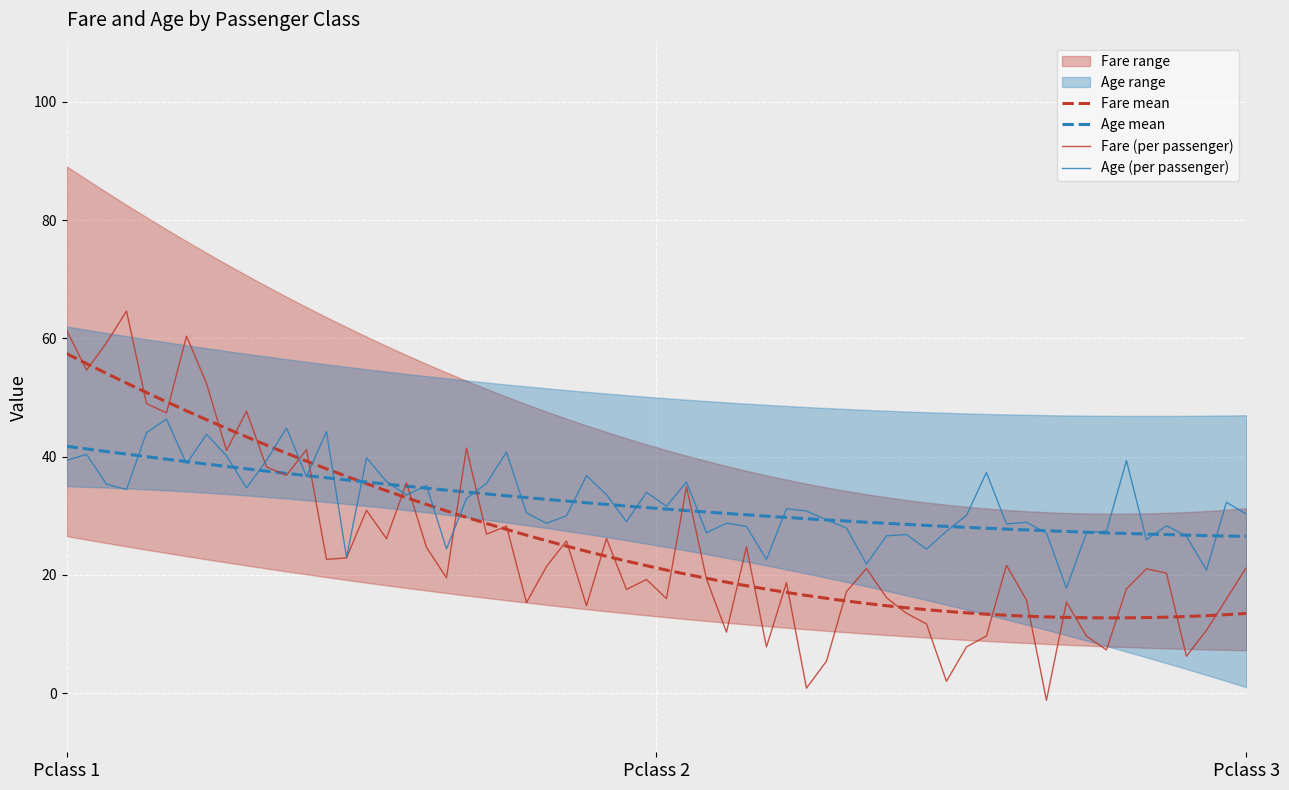

Is this an area chart (filled region under the line)?

No